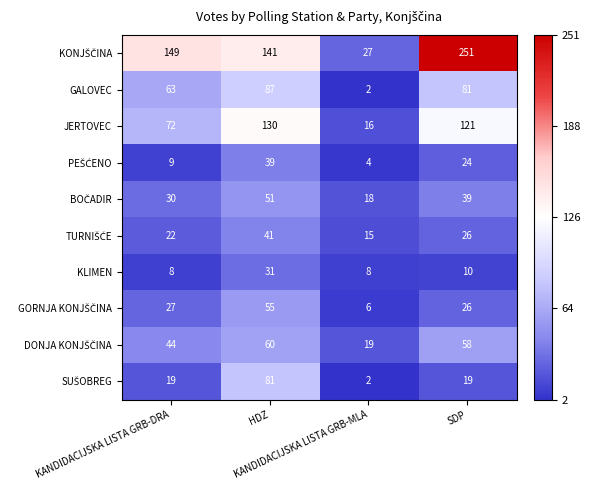

What is the maximum value for KLIMEN?

31